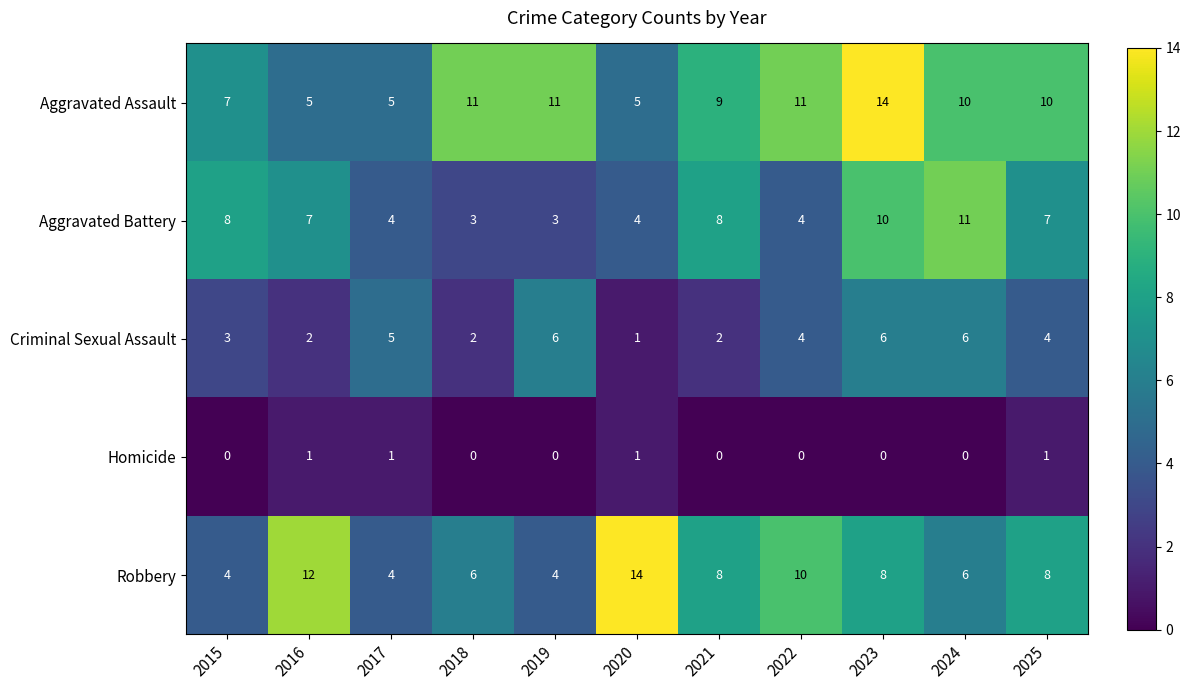

At how many categories does at least one series exceed 4?

11